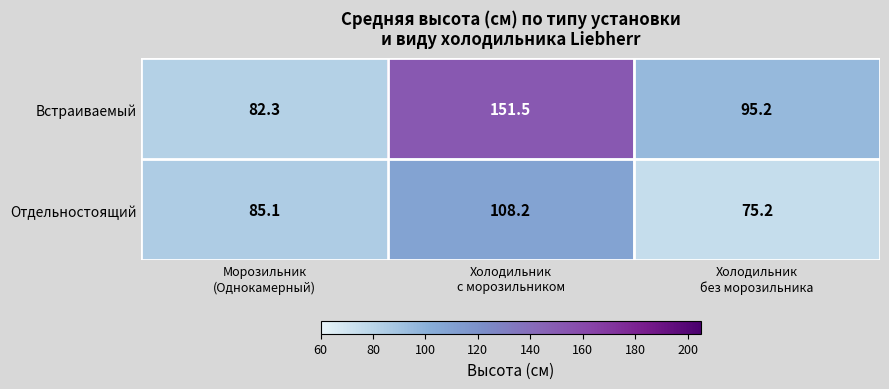

What is the maximum value for Встраиваемый?

151.5